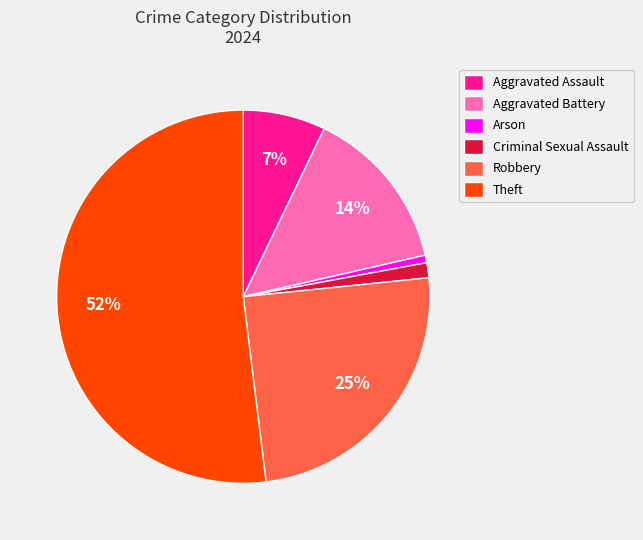

How many slices are in this pie chart?

6